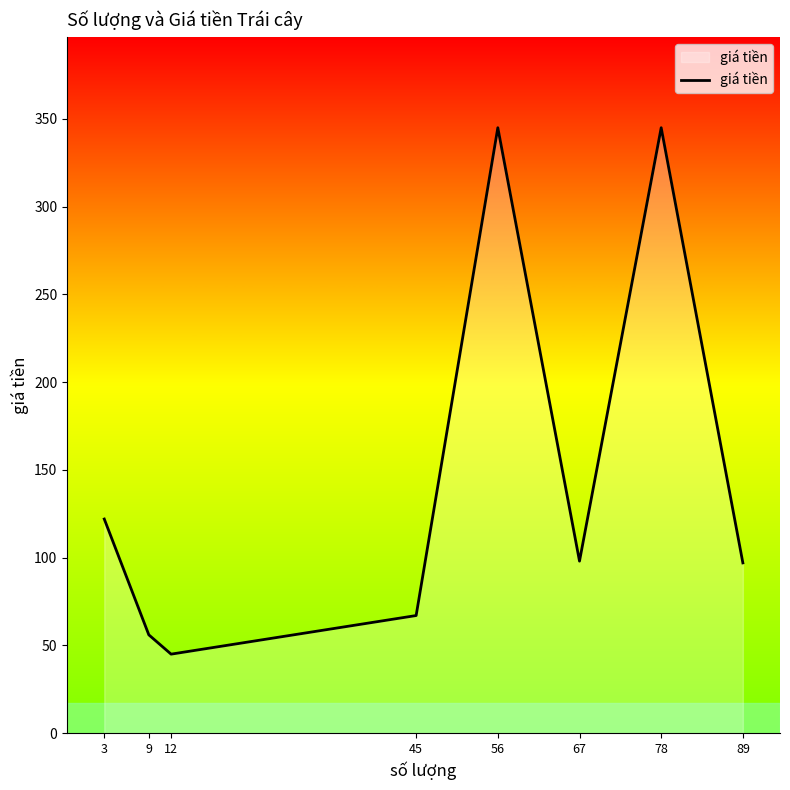

Which label corresponds to the smallest value in the chart?

12